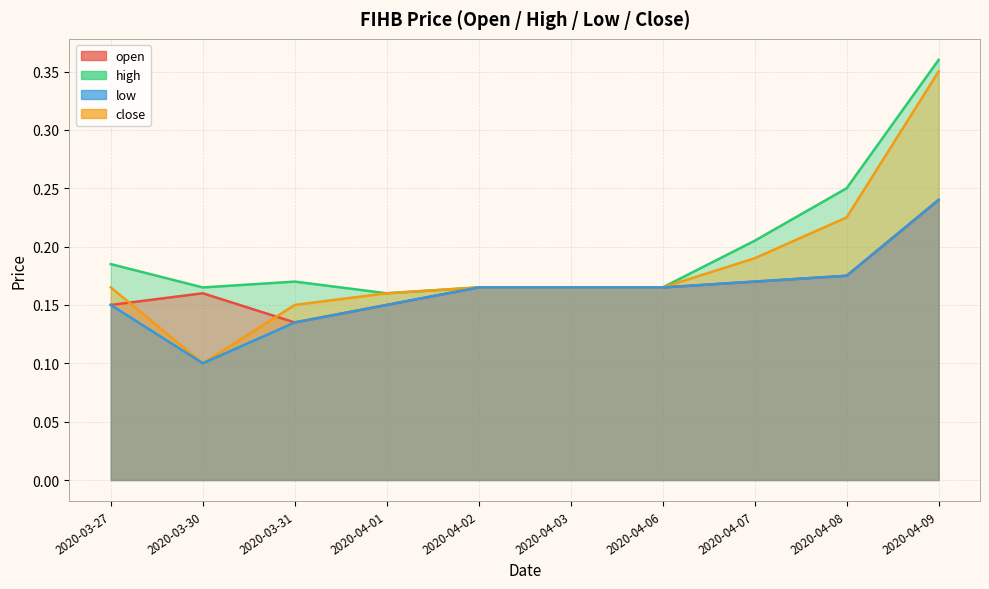

At which label is high closest to 0?

2020-04-01